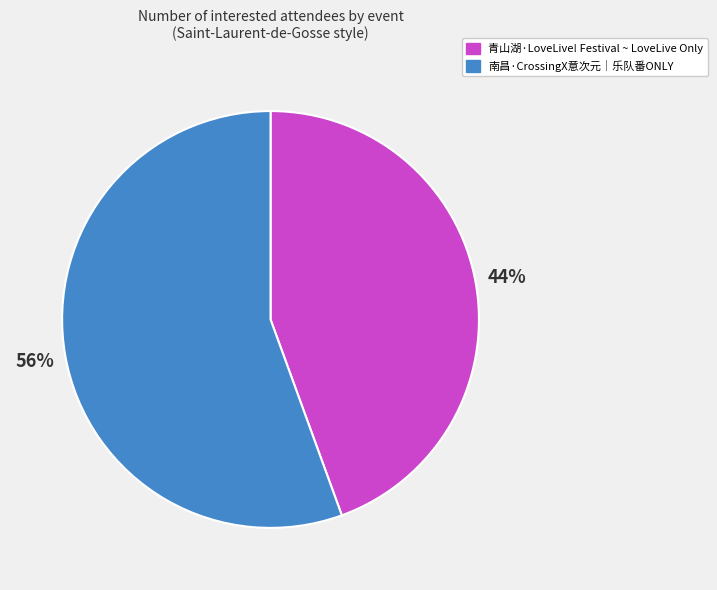

True or false: 南昌·CrossingX意次元｜乐队番ONLY accounts for 56% of the total.

True